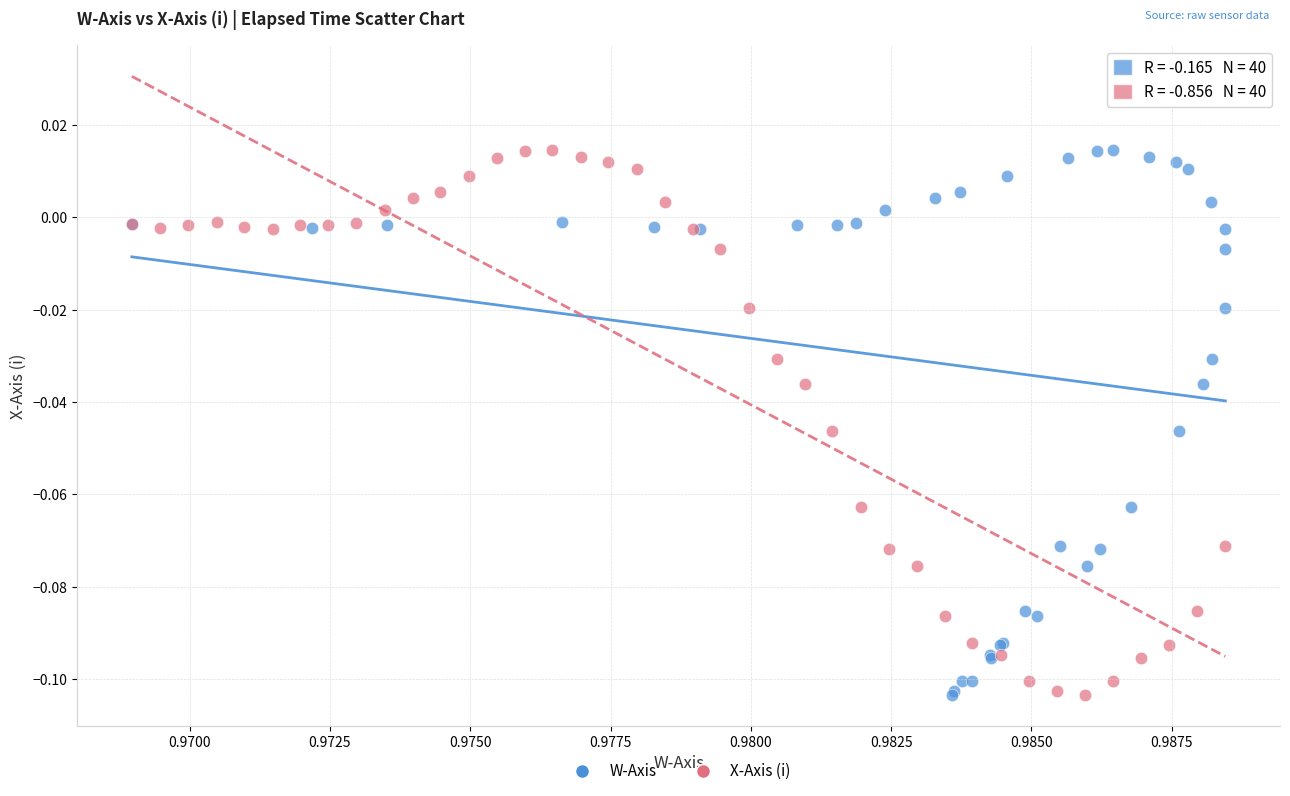

What are all the series names shown in the legend?

W-Axis, X-Axis (i)